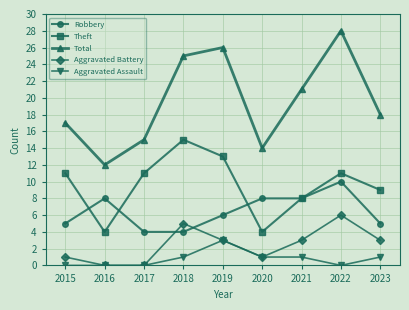

Is it true that Aggravated Assault equals 1 at 2019?

False